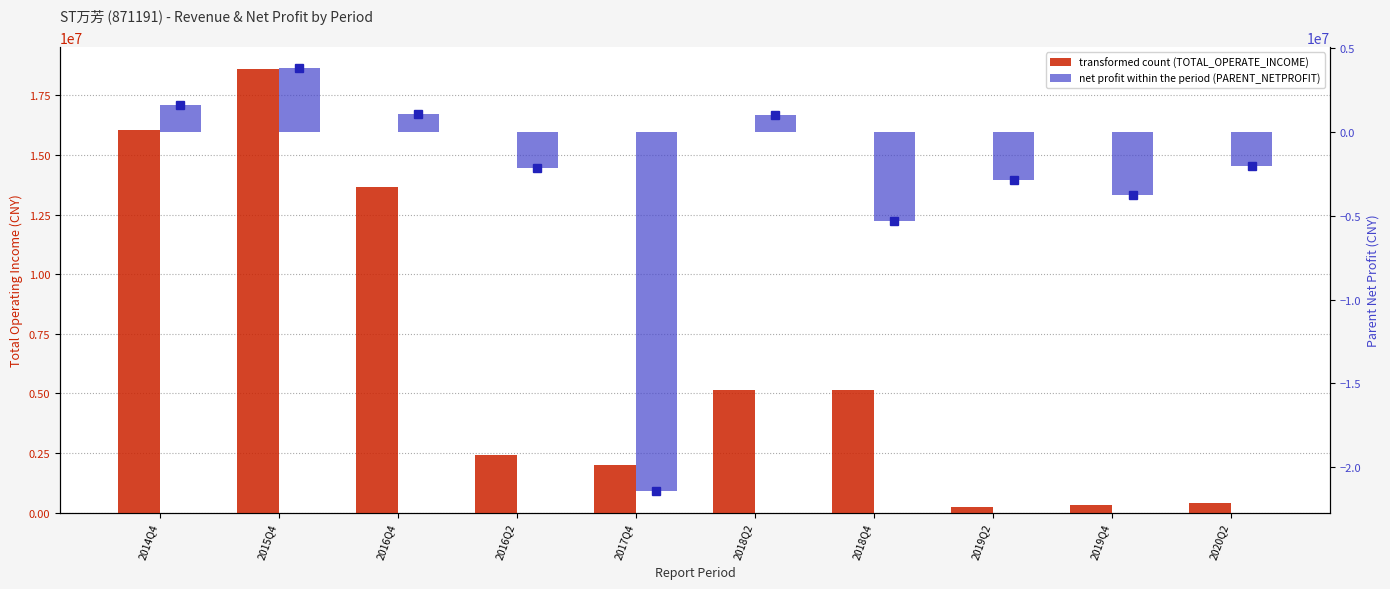

What is the label of the 7th bar from the left?

2018Q4